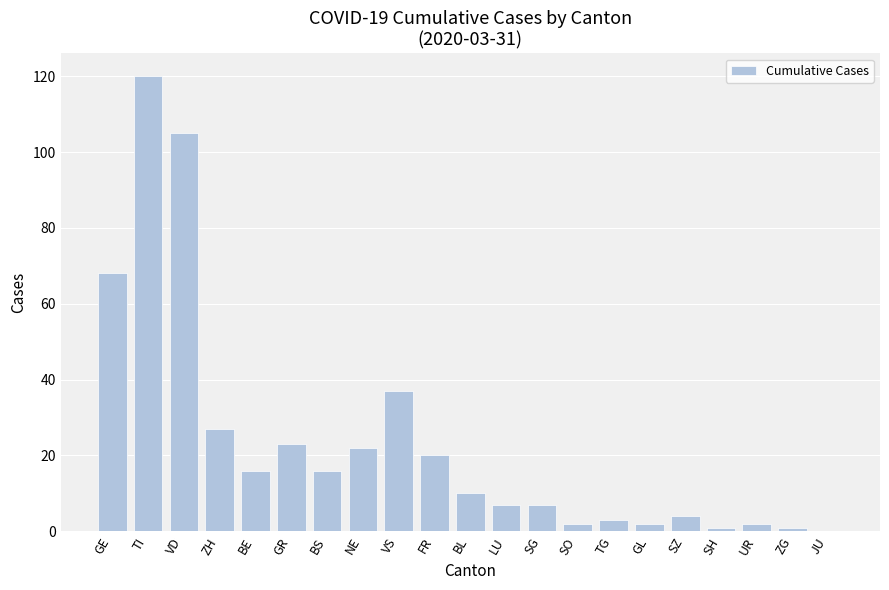

Reading left to right, transcribe all the data shown in this chart.

68	120	105	27	16	23	16	22	37	20	10	7	7	2	3	2	4	1	2	1	0